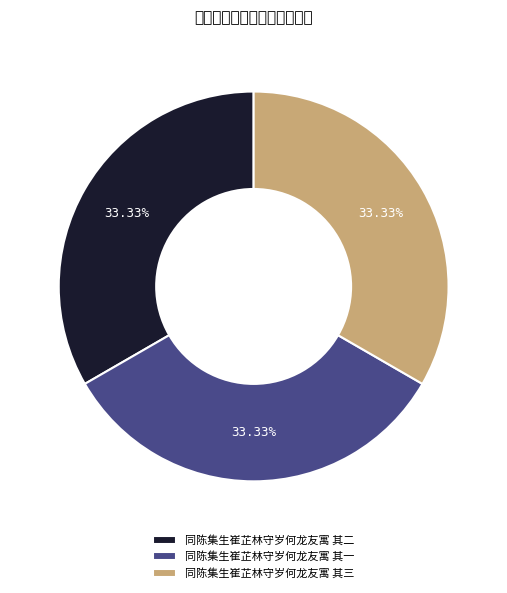

Which slice is the largest?

同陈集生崔芷林守岁何龙友寓 其三